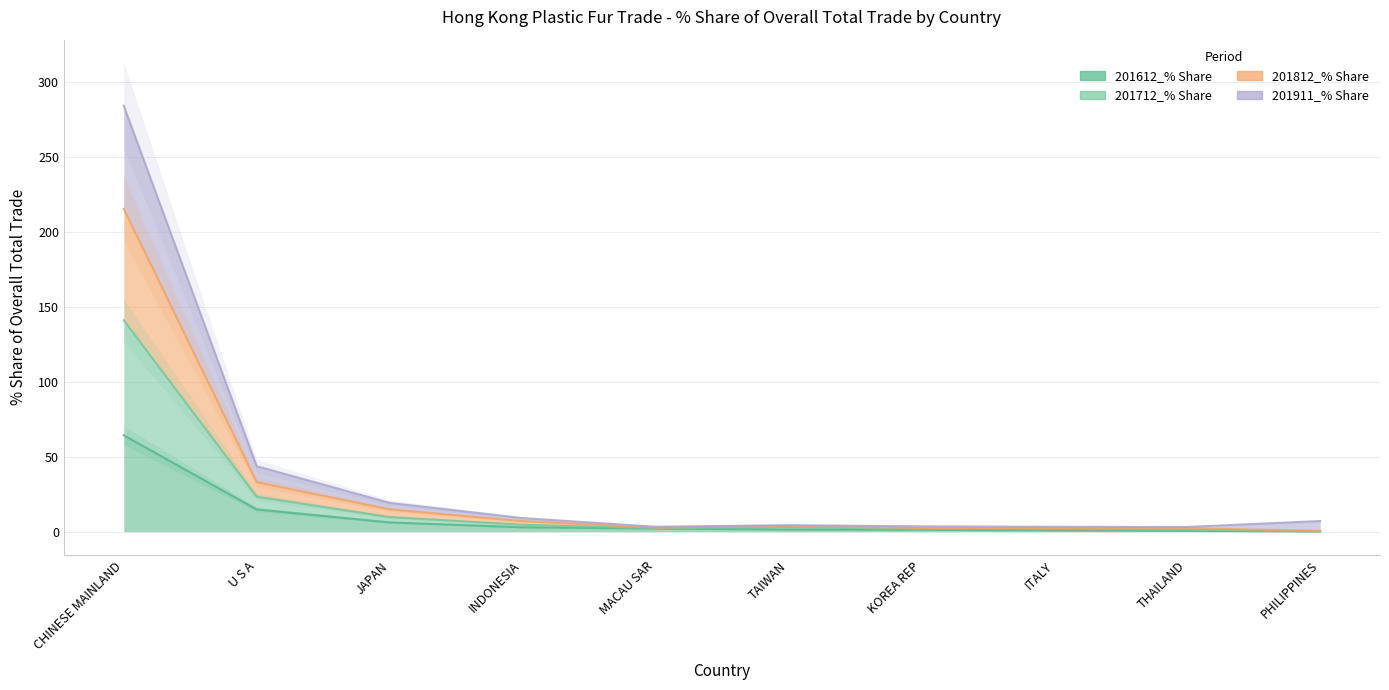

Between JAPAN and MACAU SAR, which is larger?

JAPAN